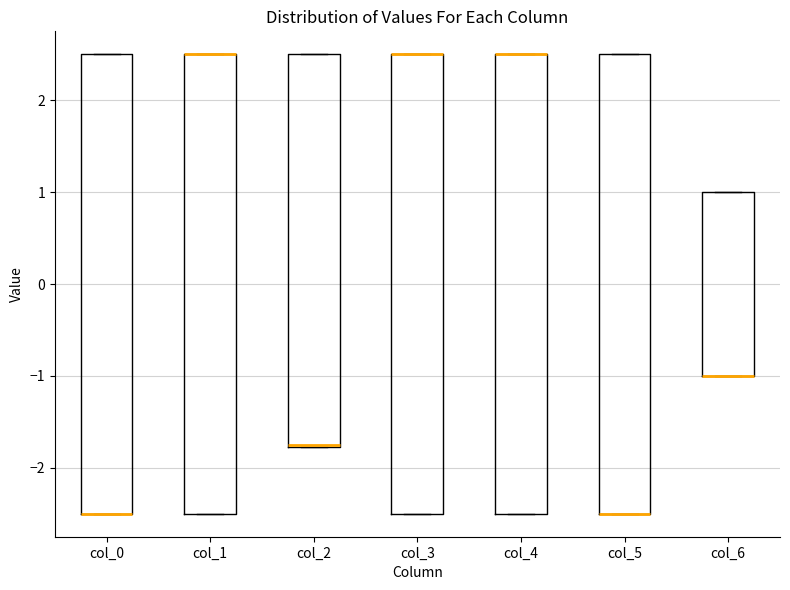

Reading left to right, read every box against the y-axis: the position of its median line, the range the box covers, and the ends of its whiskers. The values are not printed on the chart, so give them approximately, as read against the axis.

col_0: median -2.5 (drawn on the box's lower edge), box -2.5 to 2.5, whiskers -2.5 to 2.5
col_1: median 2.5 (drawn on the box's upper edge), box -2.5 to 2.5, whiskers -2.5 to 2.5
col_2: median -1.8, box -1.8 to 2.5, whiskers -1.8 to 2.5
col_3: median 2.5 (drawn on the box's upper edge), box -2.5 to 2.5, whiskers -2.5 to 2.5
col_4: median 2.5 (drawn on the box's upper edge), box -2.5 to 2.5, whiskers -2.5 to 2.5
col_5: median -2.5 (drawn on the box's lower edge), box -2.5 to 2.5, whiskers -2.5 to 2.5
col_6: median -1.0 (drawn on the box's lower edge), box -1.0 to 1.0, whiskers -1.0 to 1.0